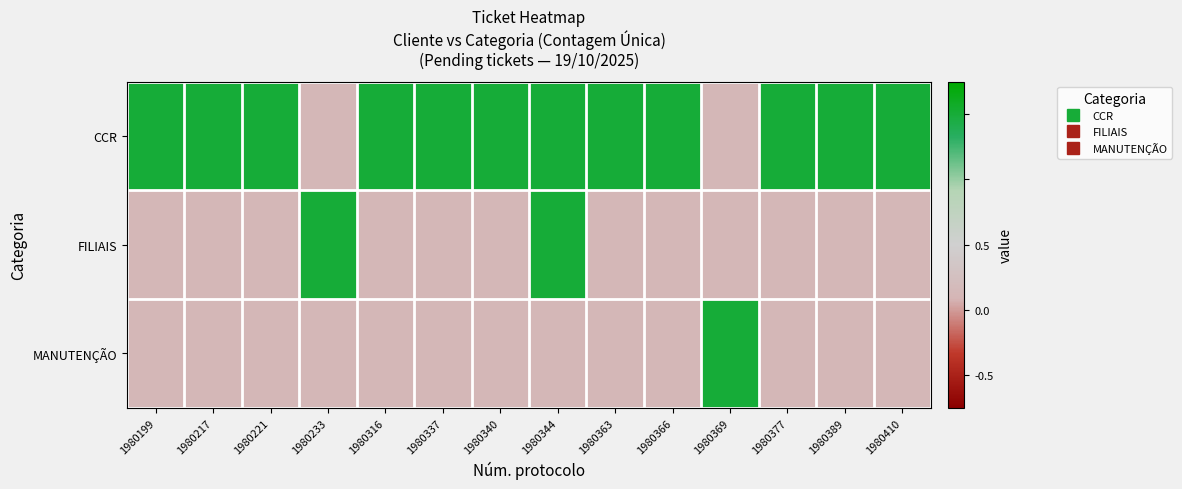

What is the spread (max minus min) of values at 1980363?

1.1